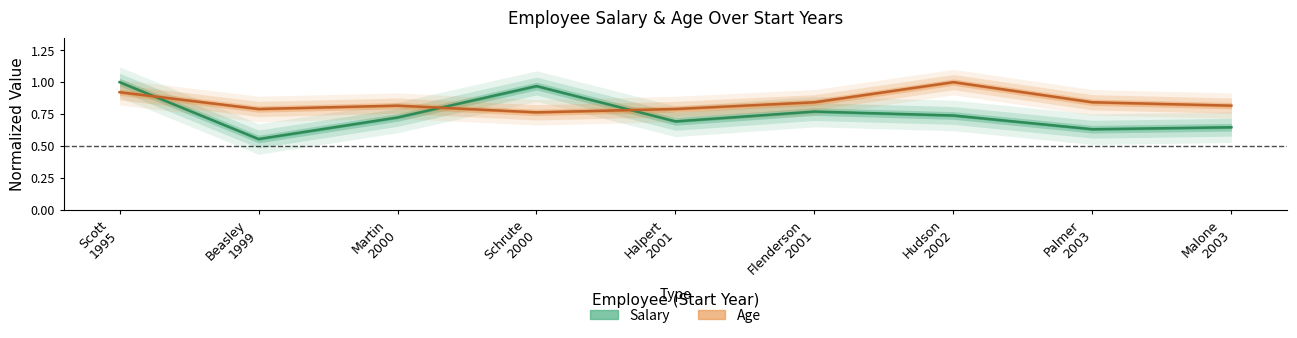

List the labels in order of Salary value, largest first.

Scott 1995, Schrute 2000, Flenderson 2001, Hudson 2002, Martin 2000, Halpert 2001, Malone 2003, Palmer 2003, Beasley 1999